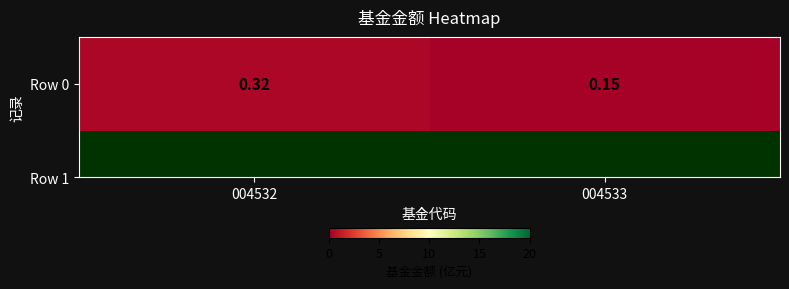

Which category has the highest value across all series?

004532